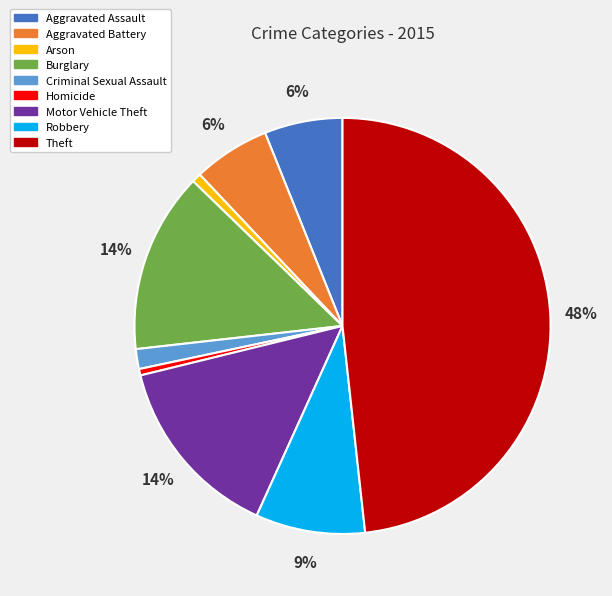

Does Aggravated Assault represent more than half of the total?

No